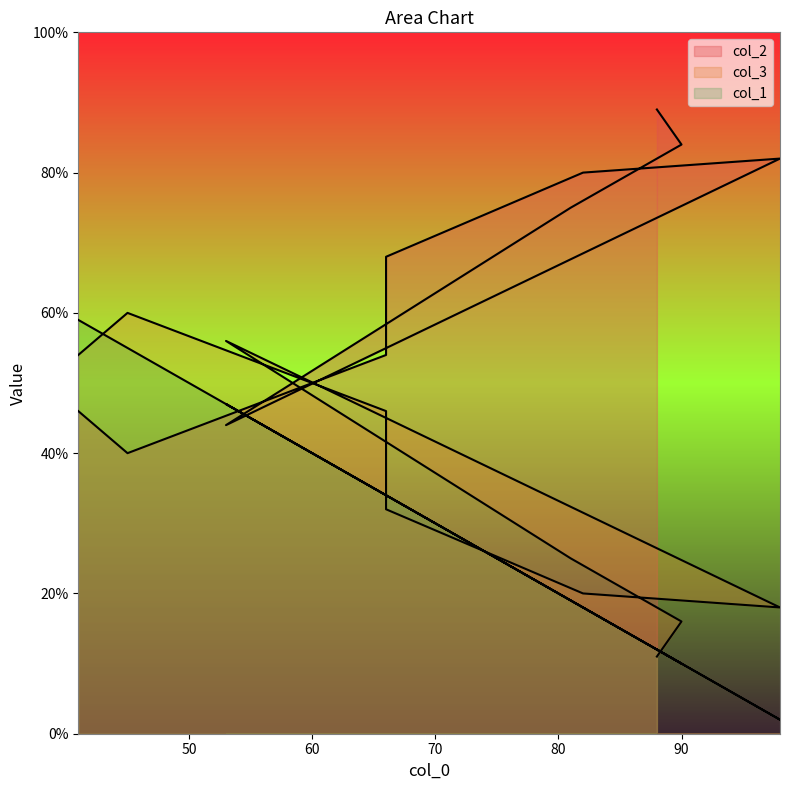

Which series has the largest range (max minus min)?

col_1